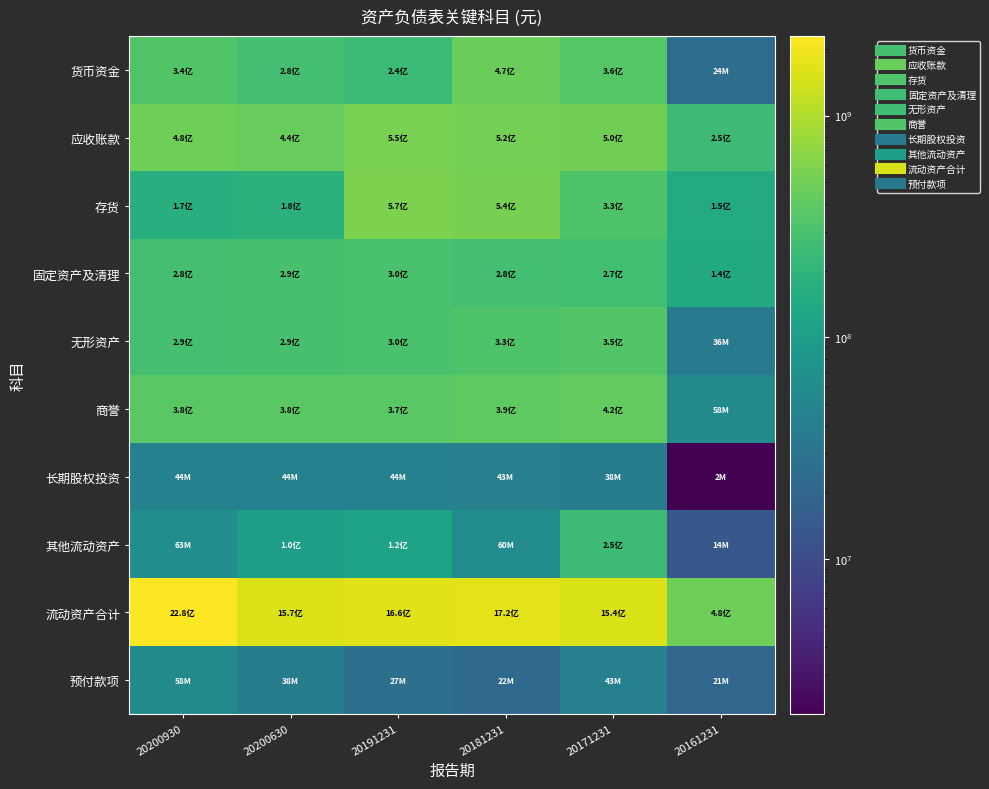

Which series changed the most between 20191231 and 20161231?

流动资产合计